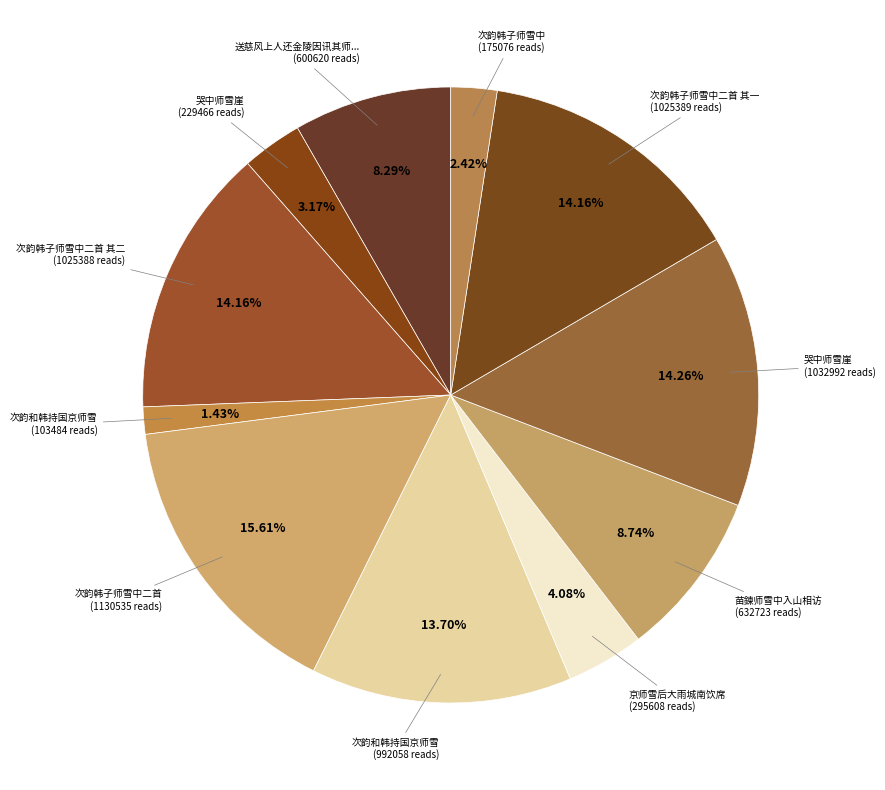

Count the number of slices in the pie.

11